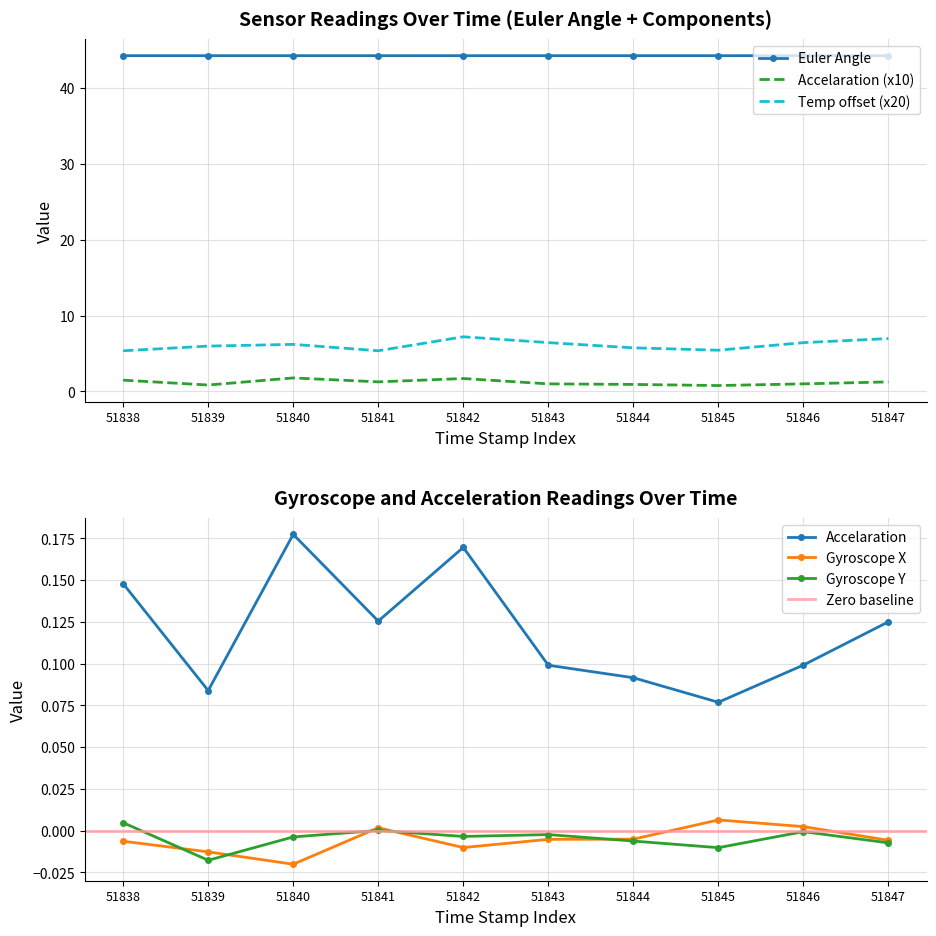

List the labels in order of Accelaration value, smallest first.

51845, 51839, 51844, 51843, 51846, 51847, 51841, 51838, 51842, 51840